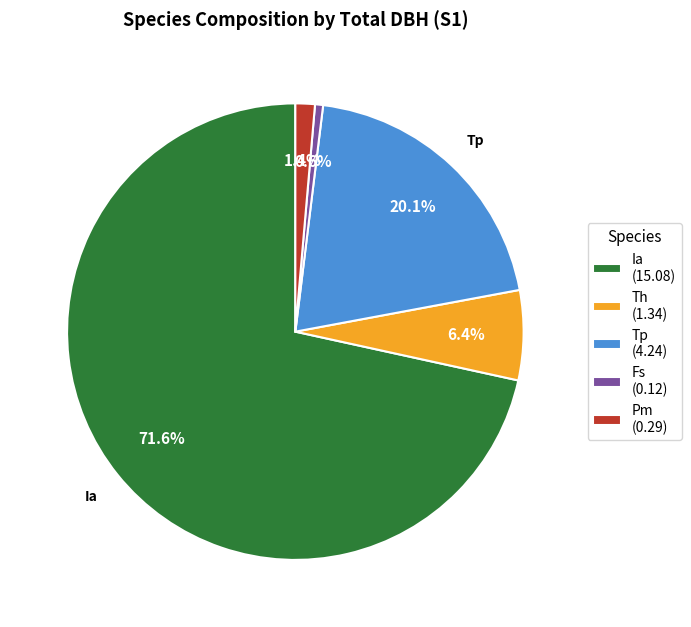

Count the number of slices in the pie.

5